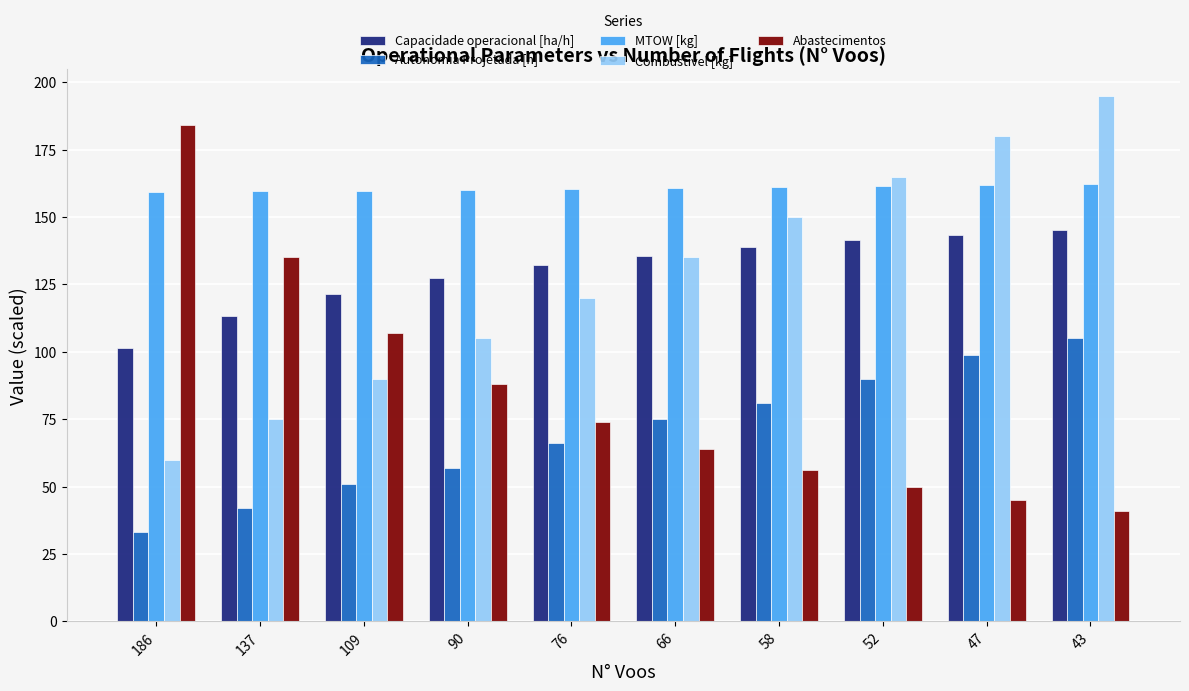

At which category does the chart reach its minimum across all series?

186